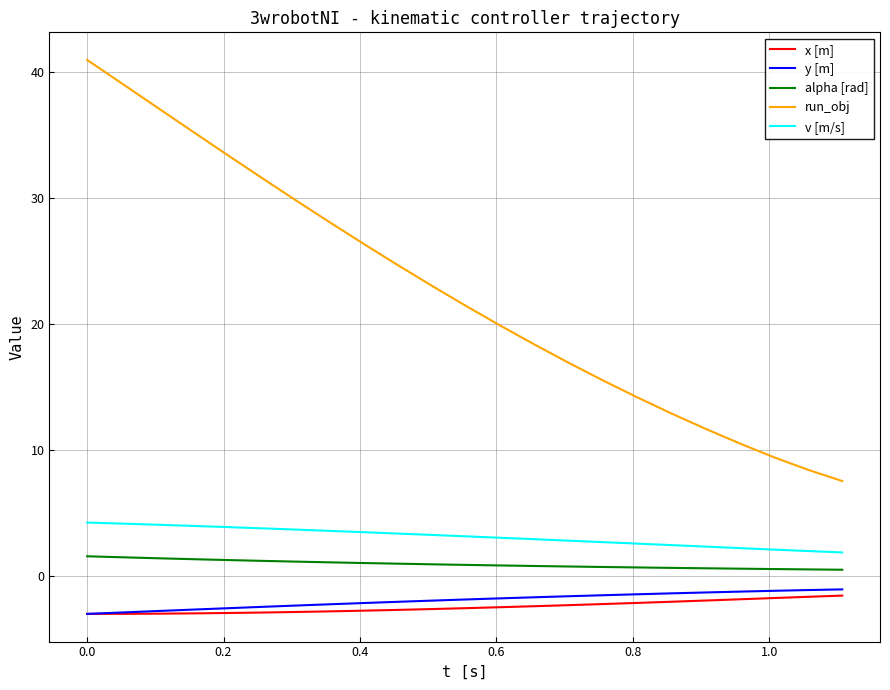

True or false: alpha [rad] and x [m] intersect in this chart.

False